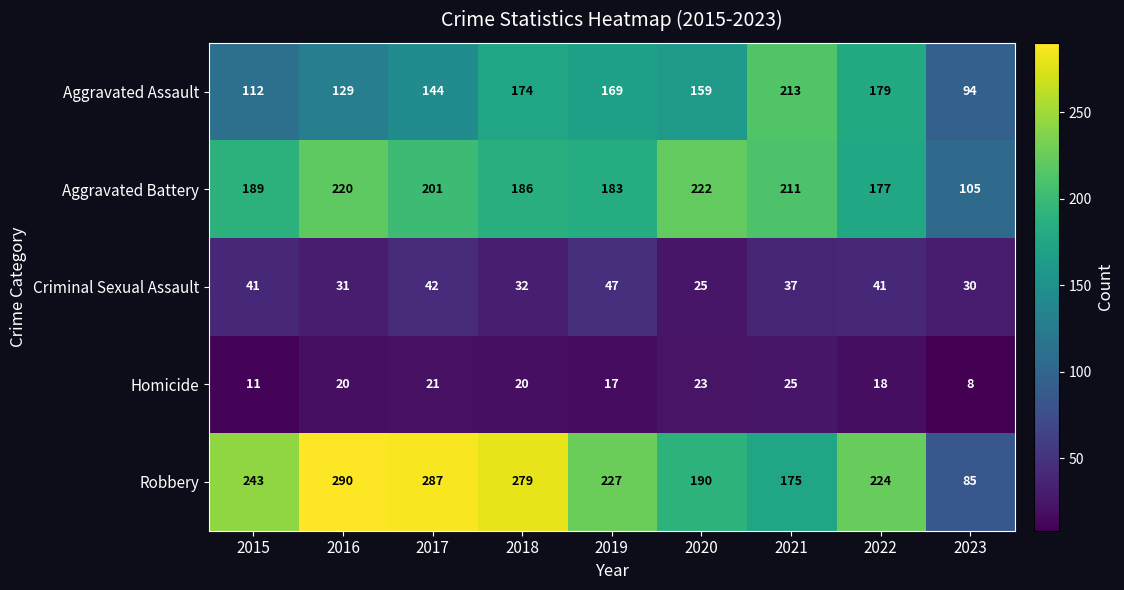

At how many categories does at least one series exceed 119?

8